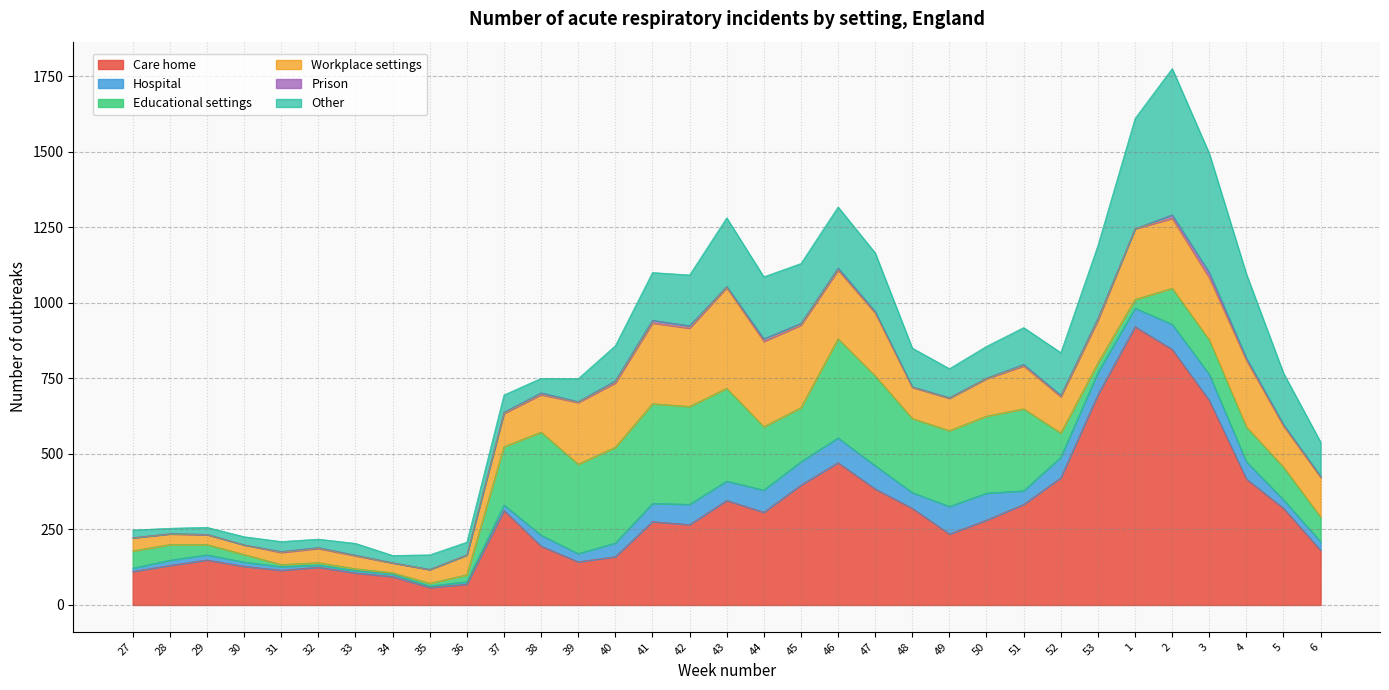

Is it true that Educational settings equals 468 at 51?

False